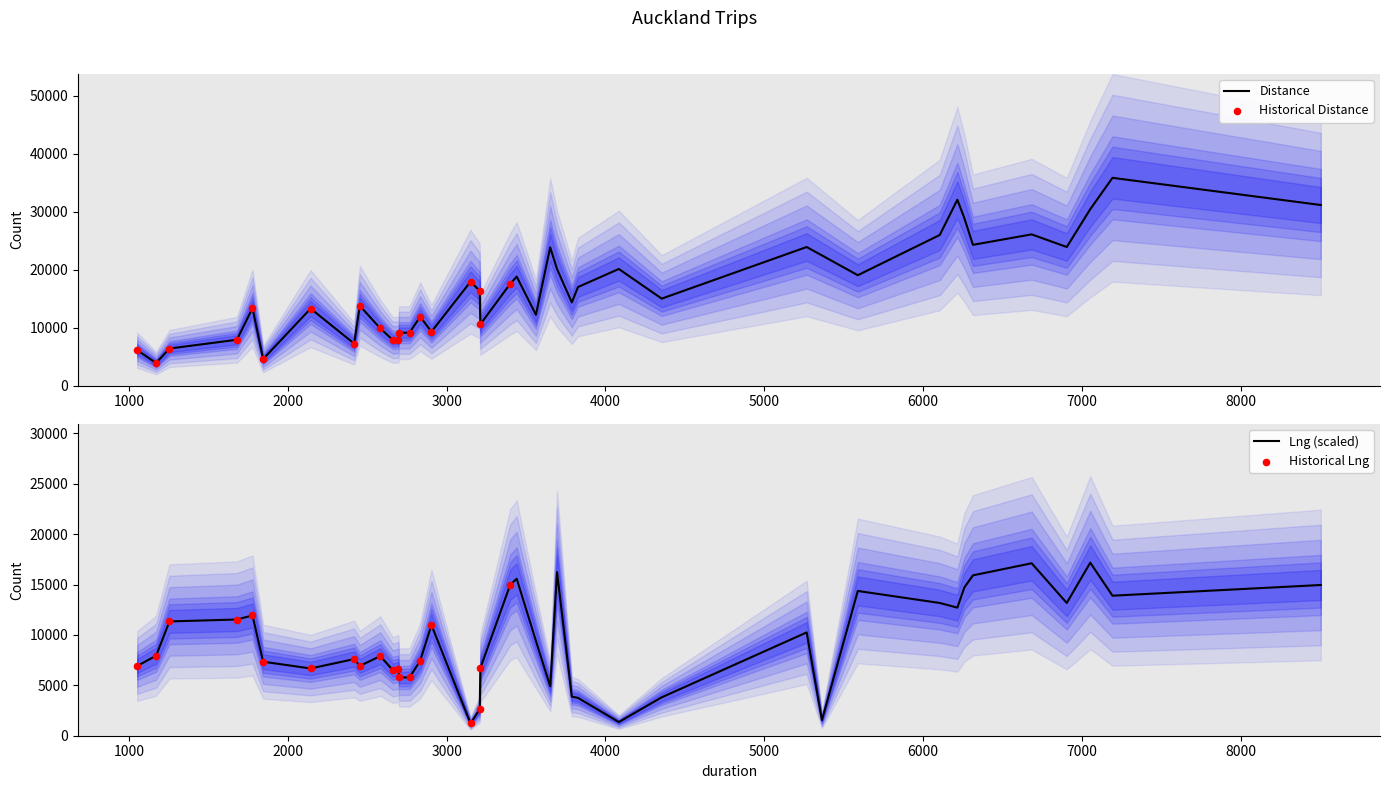

What is the maximum value for Distance?

35853